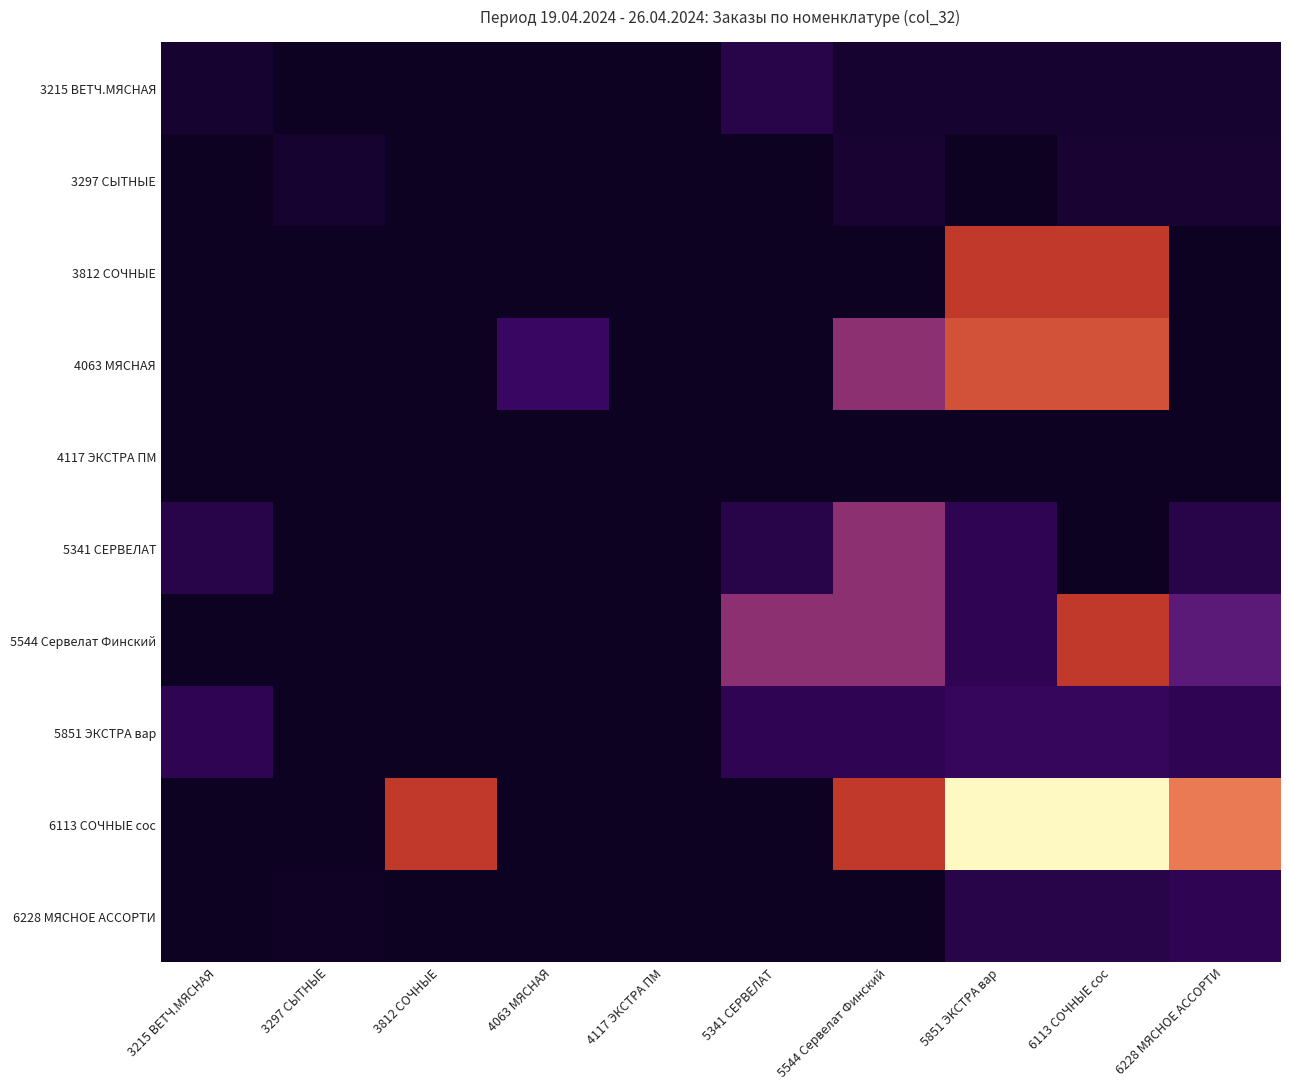

List the series in order of their peak value, highest first.

6113 СОЧНЫЕ сос, 4063 МЯСНАЯ, 3812 СОЧНЫЕ, 5544 Сервелат Финский, 5341 СЕРВЕЛАТ, 5851 ЭКСТРА вар, 6228 МЯСНОЕ АССОРТИ, 3215 ВЕТЧ.МЯСНАЯ, 3297 СЫТНЫЕ, 4117 ЭКСТРА ПМ